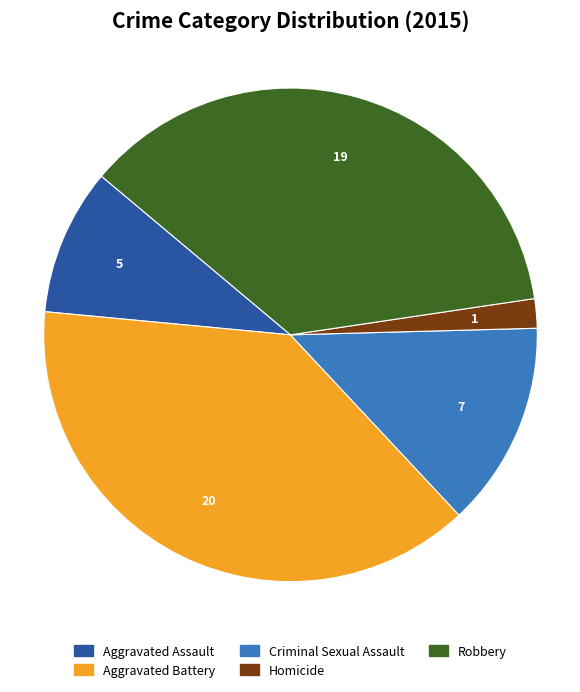

Rank the categories by value from highest to lowest.

Aggravated Battery, Robbery, Criminal Sexual Assault, Aggravated Assault, Homicide